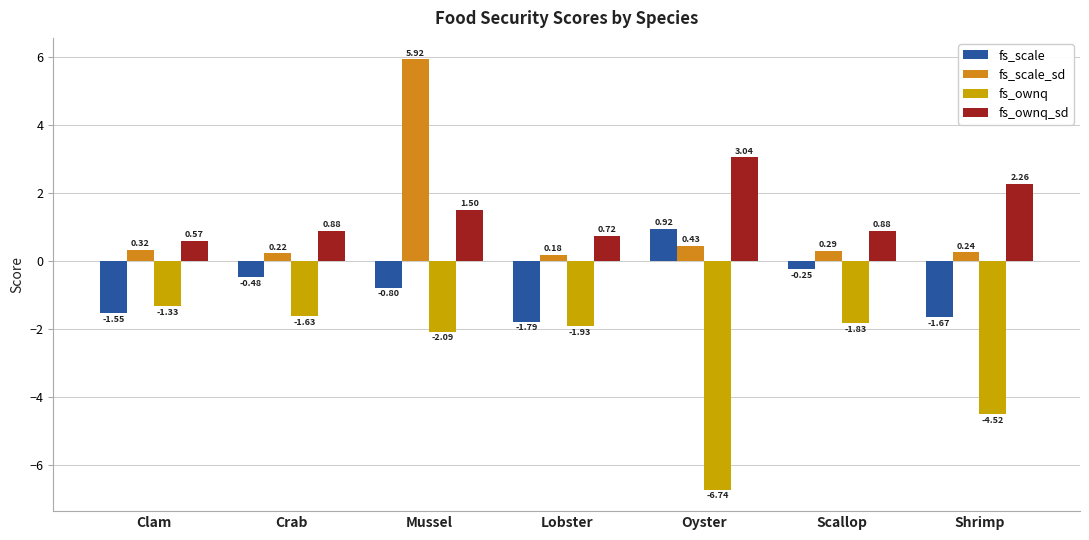

What is the label of the 3rd bar from the left?

Mussel